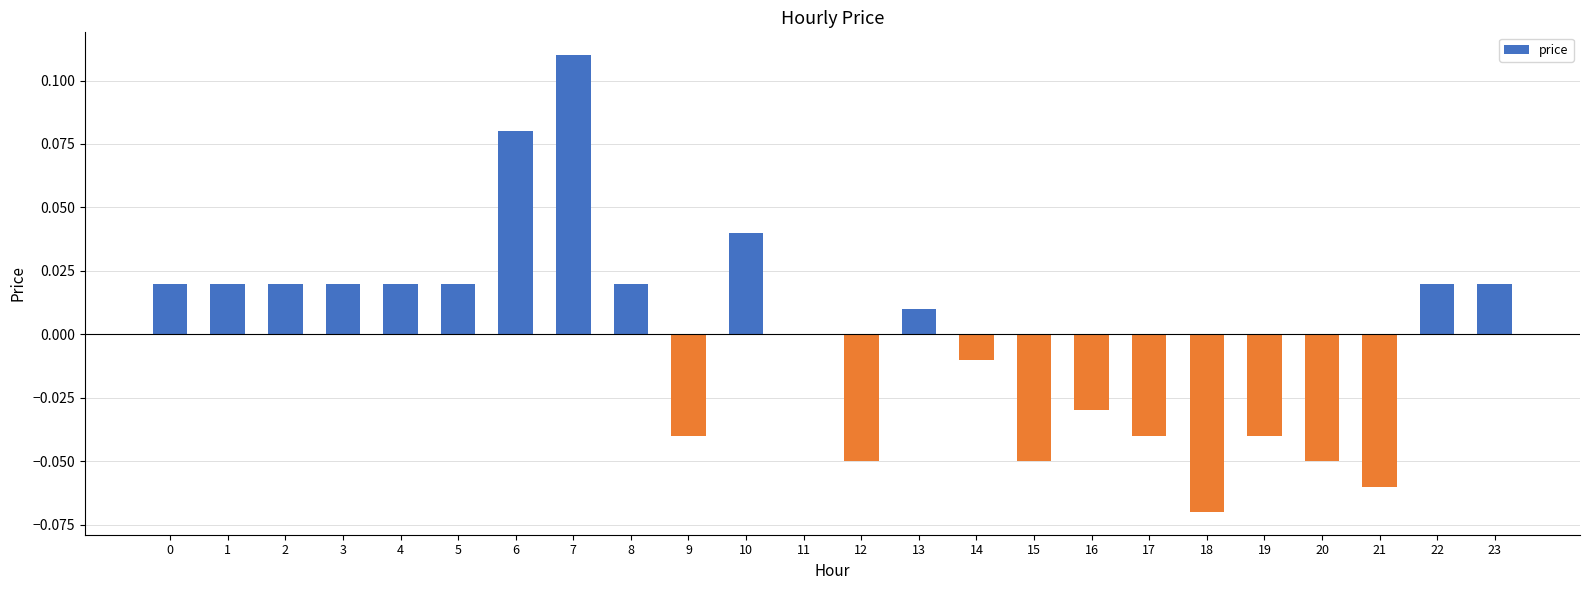

Is it true that the value at 18 is -0.0?

False